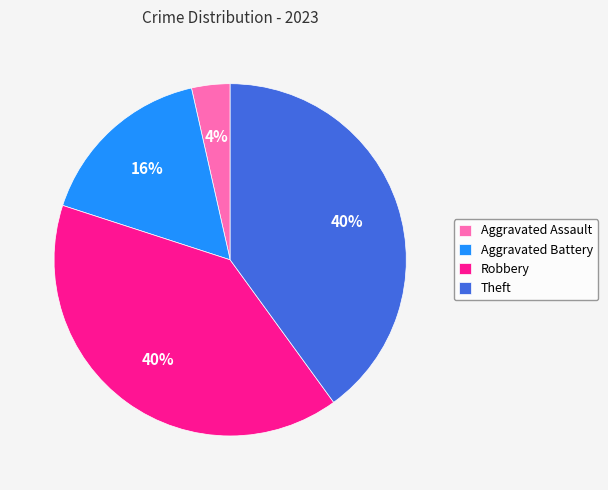

Which has a higher value, Robbery or Aggravated Battery?

Robbery